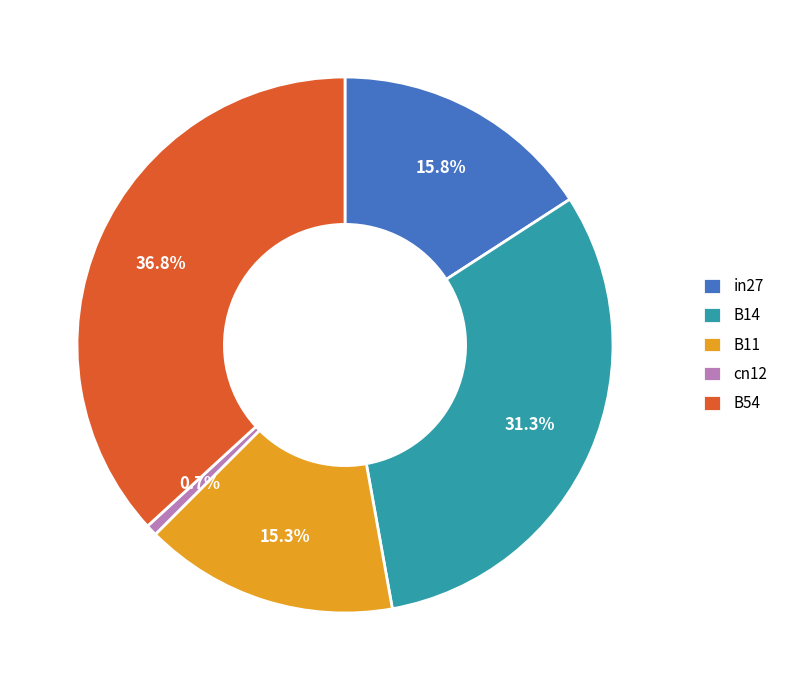

The cn12 slice represents 1% of the pie. True or false?

True